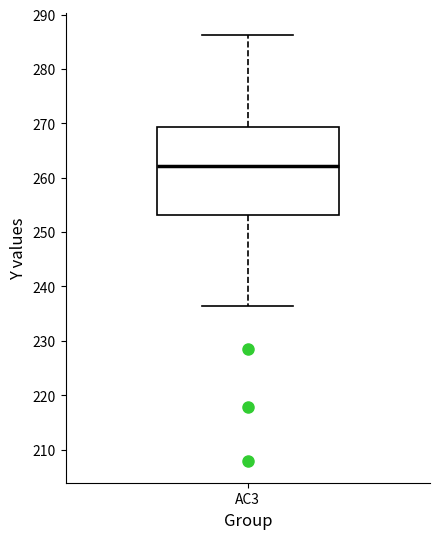

Transcribe this box plot: give where the median line is, the range the box spans, and where the two whiskers end, as read against the y-axis. The values are not printed on the chart, so give them approximately, as read against the axis.

median 262, box 253 to 269, whiskers 236 to 286